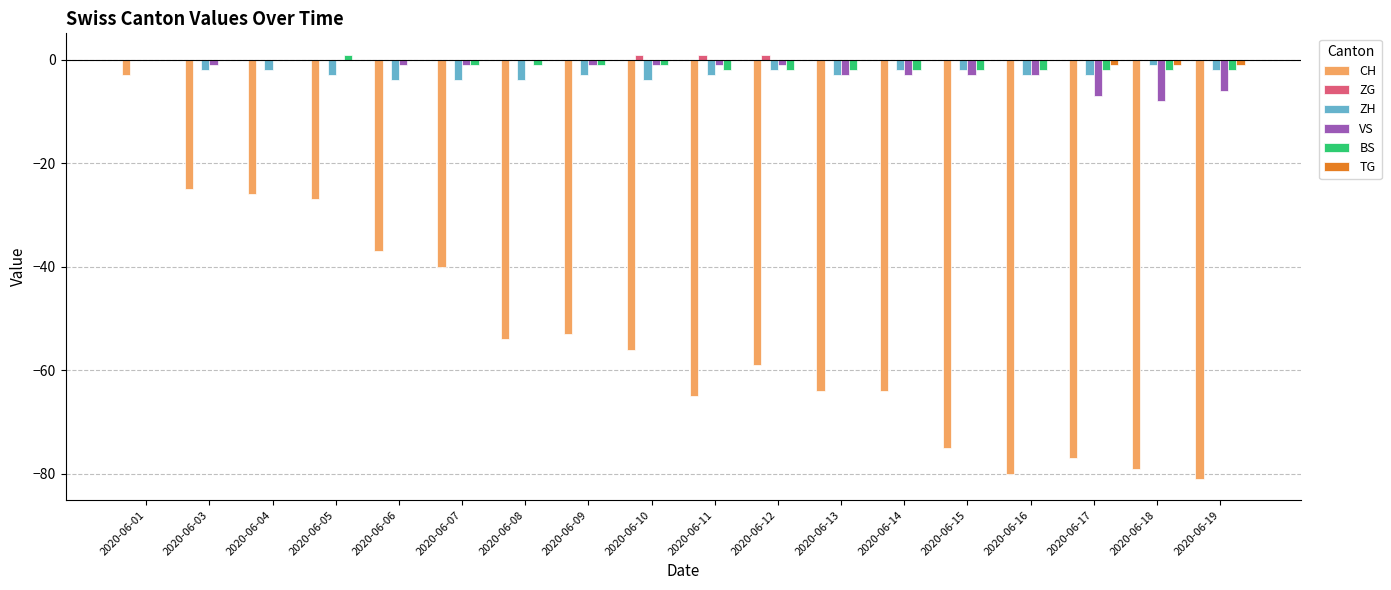

At which category is the sum across all series the highest?

2020-06-01